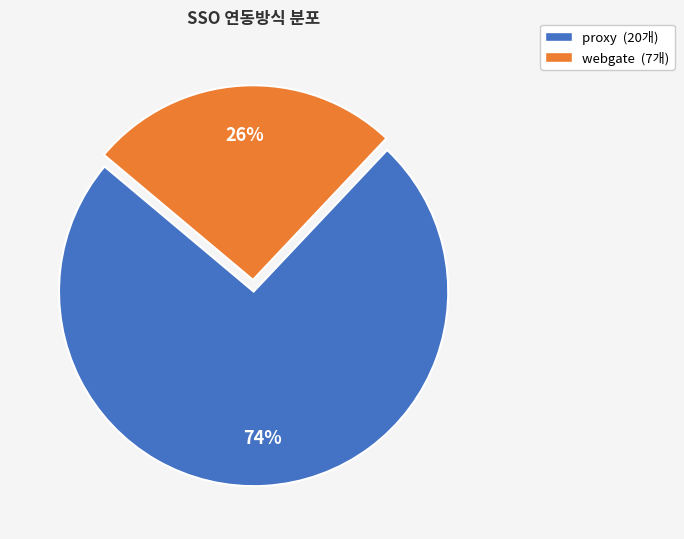

Is proxy the majority of the pie?

Yes